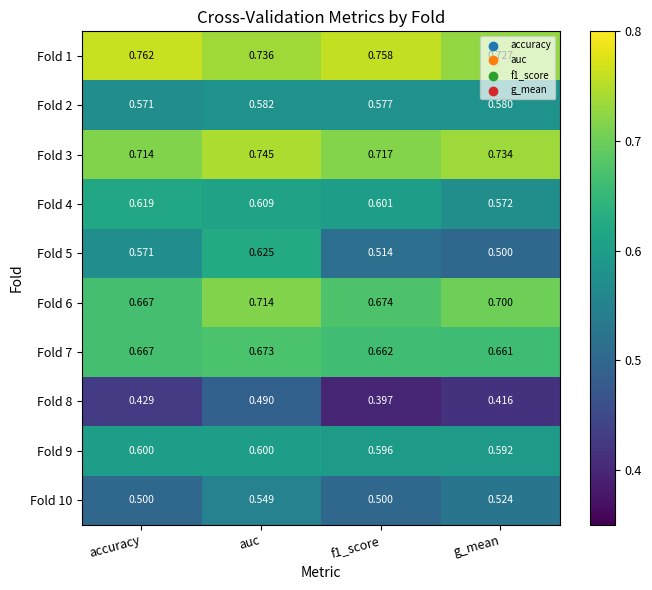

At which label does Fold 4 reach its minimum?

g_mean